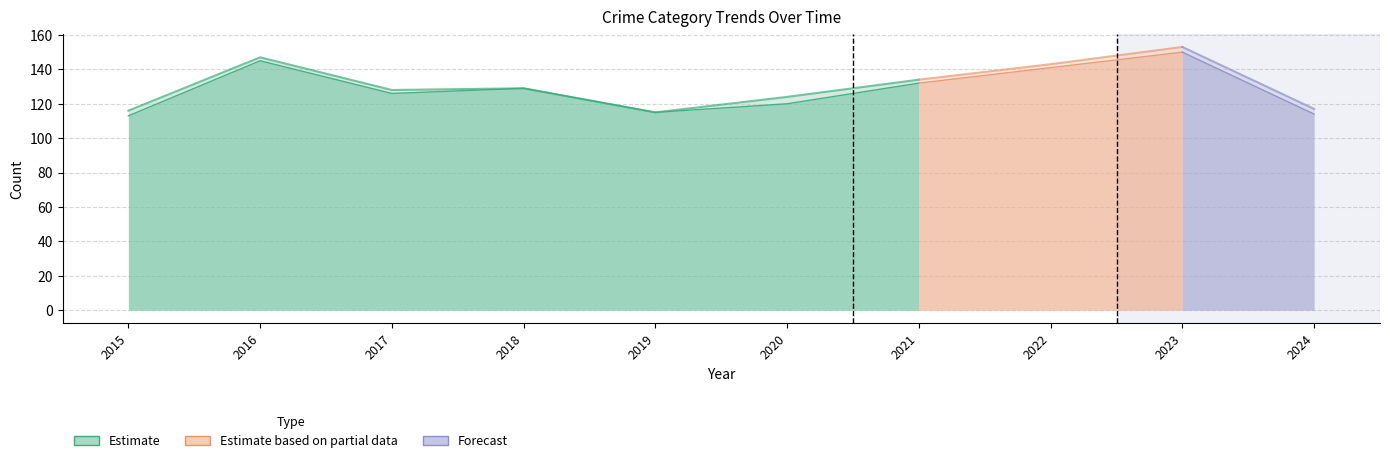

Does the chart have visible grid lines?

Yes